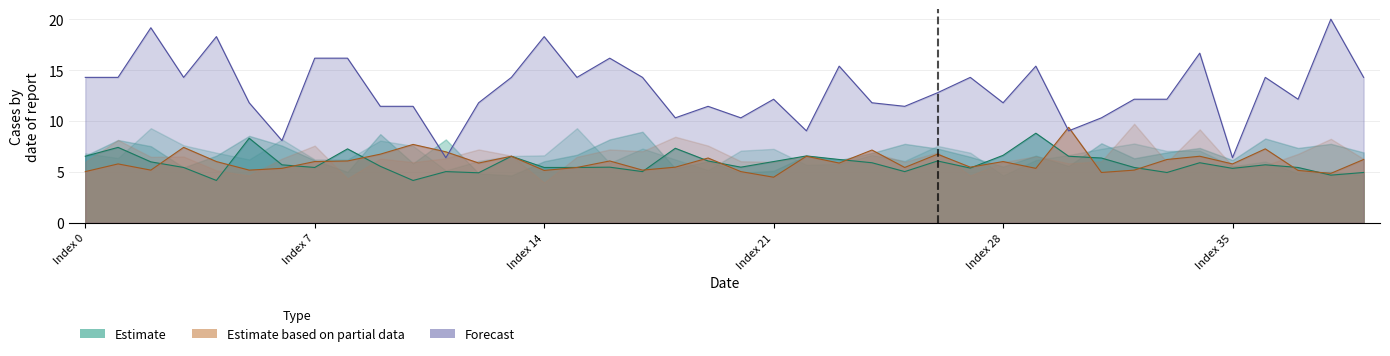

Reading left to right, what are all the values shown in this chart?

col_4: 6.5	7.4	6.0	5.4	4.2	8.3	5.7	5.4	7.3	5.5	4.2	5.0	4.9	6.5	5.4	5.4	5.5	5.0	7.3	6.1	5.5	6.0	6.6	6.2	5.9	5.0	6.1	5.4	6.6	8.8	6.5	6.4	5.4	4.9	5.9	5.3	5.7	5.4	4.7	4.9
col_7: 5.0	5.8	5.2	7.4	6.0	5.2	5.3	6.0	6.1	6.7	7.7	7.0	5.9	6.5	5.1	5.4	6.1	5.2	5.5	6.4	5.0	4.5	6.5	5.9	7.1	5.4	6.7	5.5	6.0	5.3	9.4	4.9	5.2	6.2	6.5	5.8	7.3	5.1	4.8	6.2
col_16: 14.3	14.3	19.2	14.3	18.3	11.8	8.1	16.2	16.2	11.4	11.4	6.4	11.8	14.3	18.3	14.3	16.2	14.3	10.3	11.4	10.3	12.1	9.0	15.4	11.8	11.4	12.8	14.3	11.8	15.4	9.0	10.3	12.1	12.1	16.7	6.4	14.3	12.1	20.0	14.3